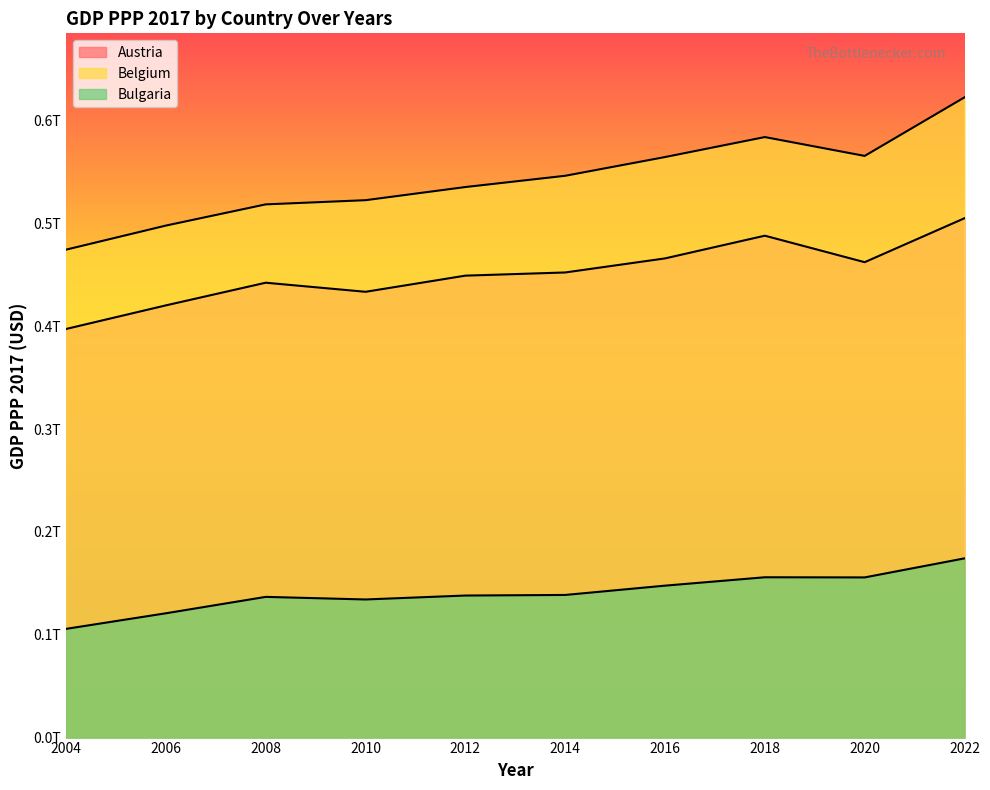

Reading left to right, transcribe all the data shown in this chart.

Austria: 2004=397429443747.2	2006=420383450698.3	2008=442421107373.8	2010=433587535848.3	2012=449296979861.3	2014=452383408466.6	2016=466064032926.3	2018=488149581132.2	2020=462381747670.5	2022=505142751774.4
Belgium: 2004=474583444734.0	2006=497996287418.5	2008=518614543398.3	2010=522689140465.2	2012=535475461831.3	2014=546426066893.9	2016=564643935471.6	2018=584076515952.7	2020=565749192171.6	2022=622703765727.1
Bulgaria: 2004=105744870152.8	2006=120907578131.5	2008=136857501489.2	2010=134334064239.3	2012=138168820917.1	2014=138723629615.0	2016=147778139784.1	2018=155927858860.5	2020=155785950345.0	2022=174307363231.7